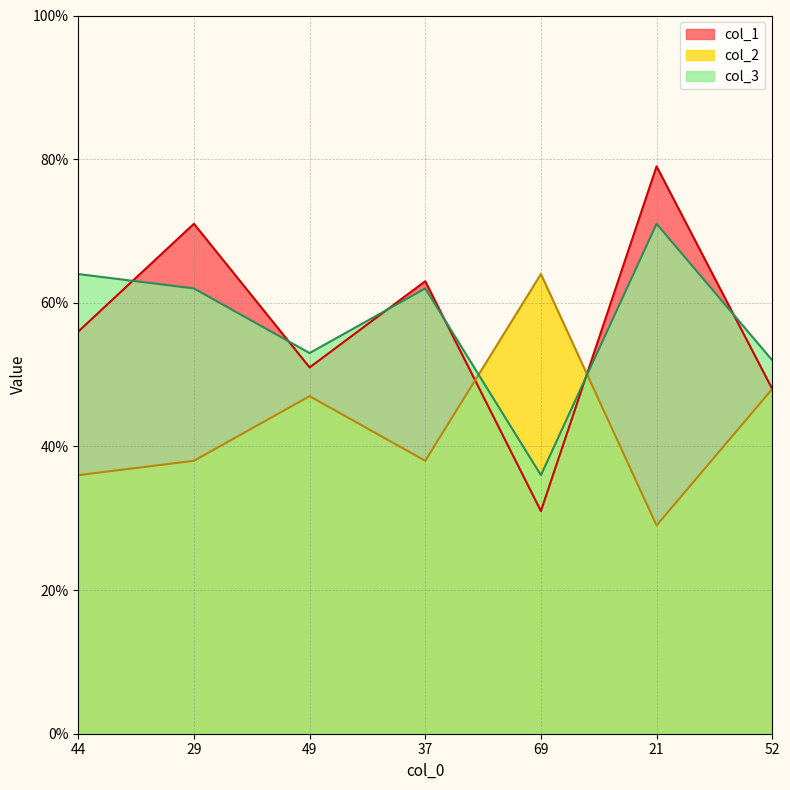

At which category does the chart reach its peak across all series?

21